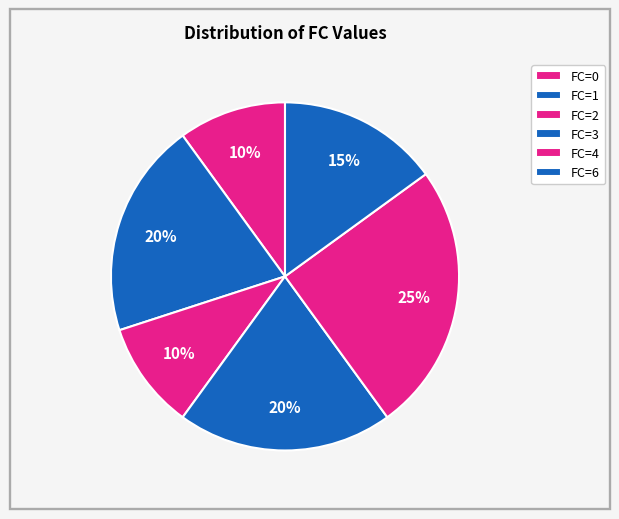

How many slices are in this pie chart?

6